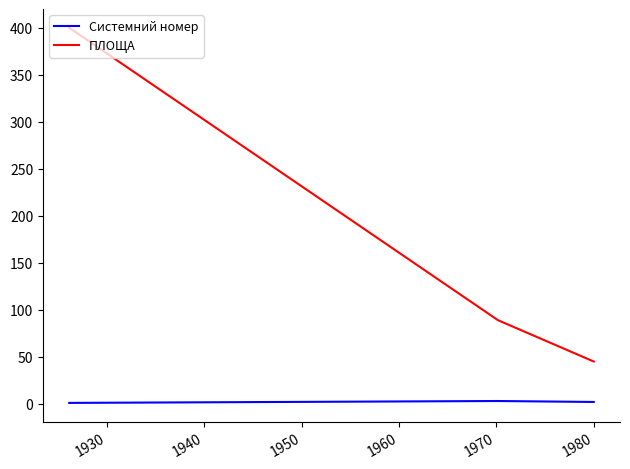

At how many categories does at least one series exceed 34?

3